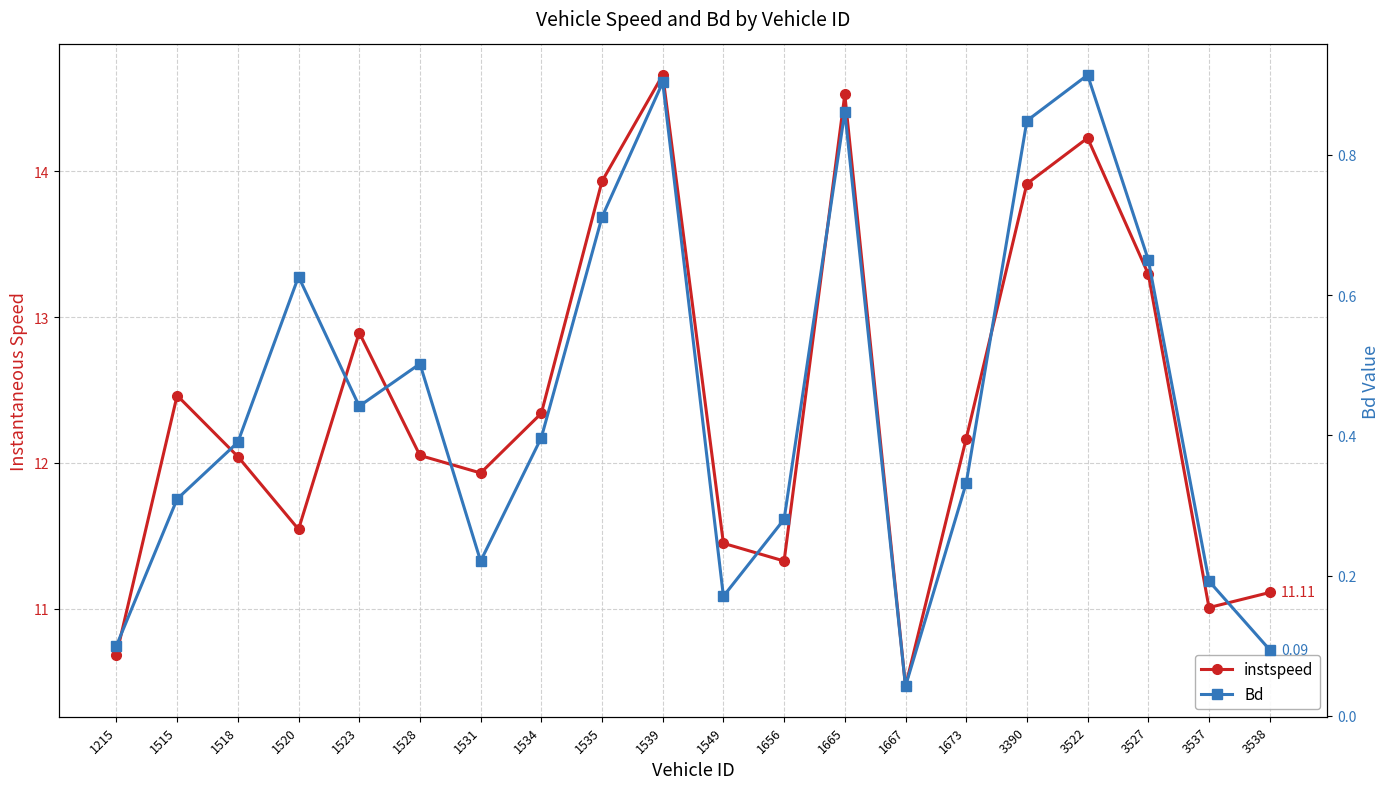

Reading left to right, list all the values displayed in this chart.

instspeed: 1215=10.7	1515=12.5	1518=12.0	1520=11.5	1523=12.9	1528=12.1	1531=11.9	1534=12.3	1535=13.9	1539=14.7	1549=11.4	1656=11.3	1665=14.5	1667=10.5	1673=12.2	3390=13.9	3522=14.2	3527=13.3	3537=11.0	3538=11.1
Bd: 1215=0.1	1515=0.3	1518=0.4	1520=0.6	1523=0.4	1528=0.5	1531=0.2	1534=0.4	1535=0.7	1539=0.9	1549=0.2	1656=0.3	1665=0.9	1667=0.0	1673=0.3	3390=0.8	3522=0.9	3527=0.7	3537=0.2	3538=0.1